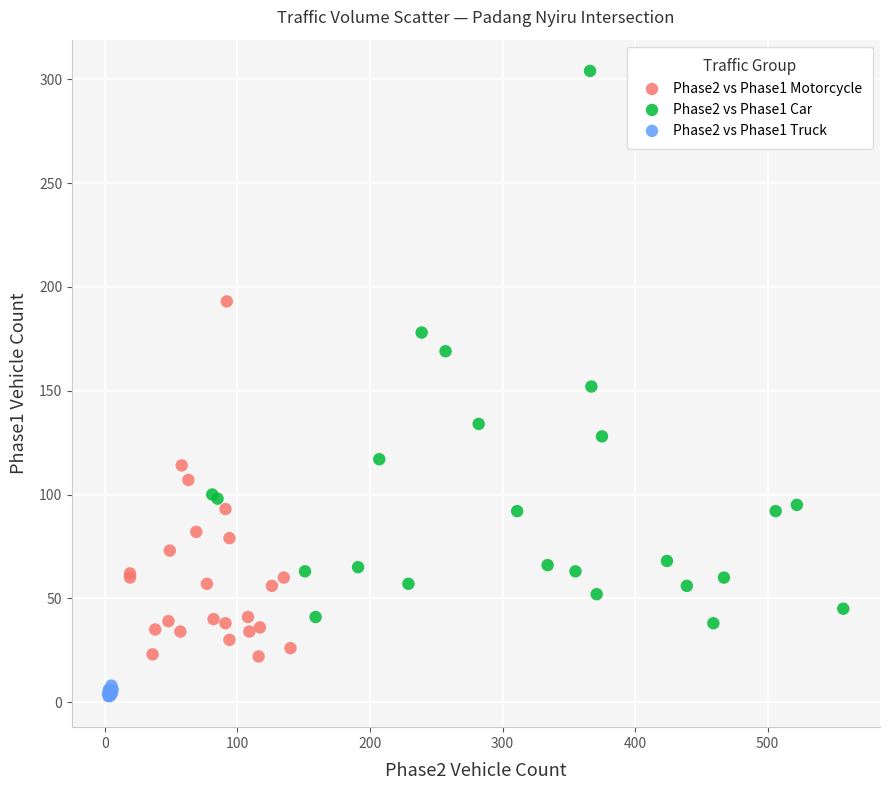

Which series reaches the minimum Y coordinate?

Phase2 vs Phase1 Truck